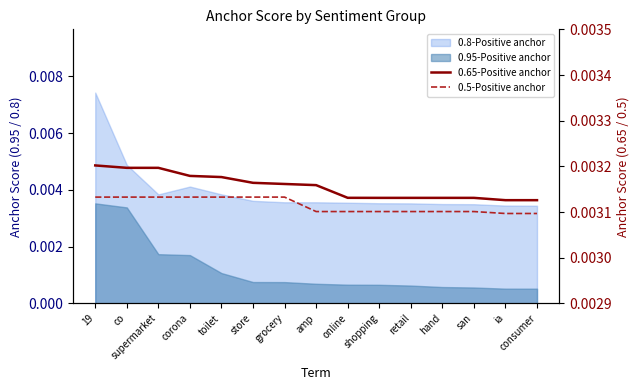

True or false: 0.65-Positive anchor and 0.5-Positive anchor intersect in this chart.

False